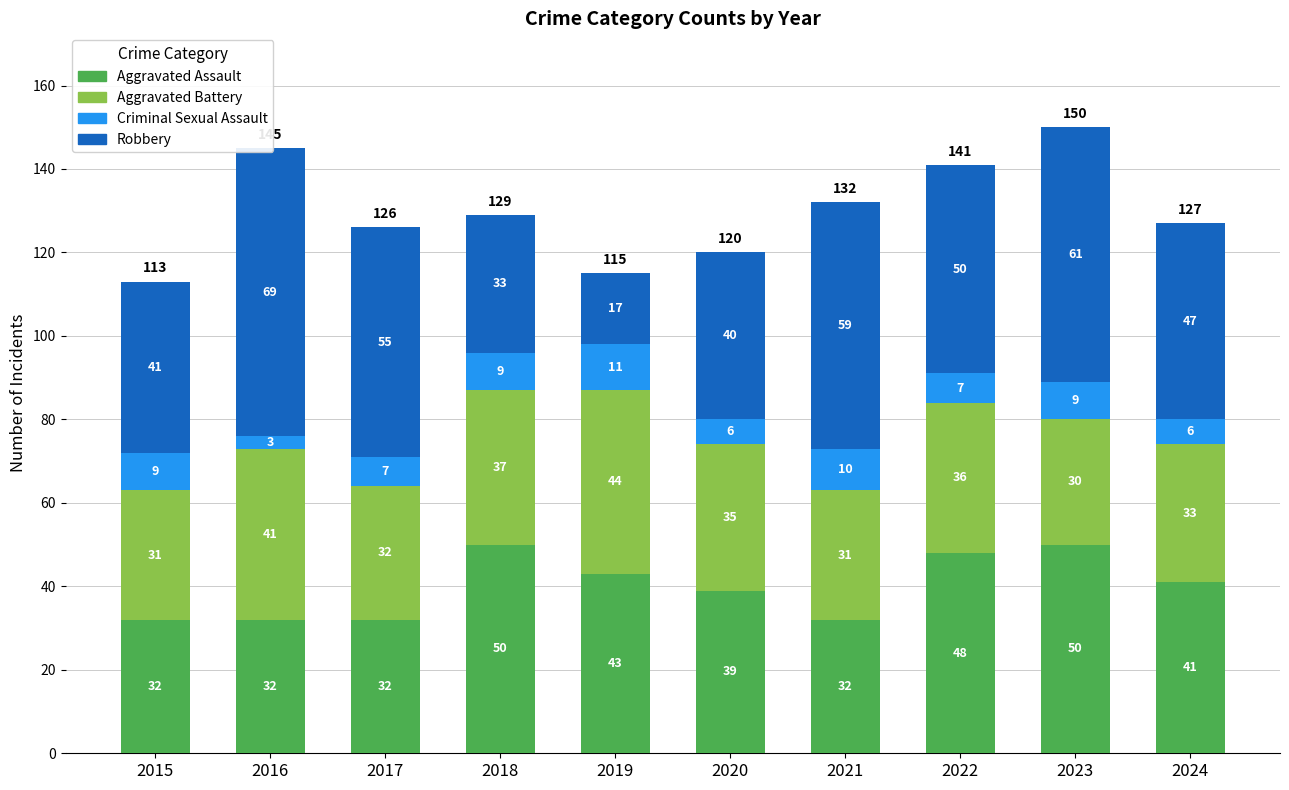

Rank the categories by Robbery value from highest to lowest.

2016, 2023, 2021, 2017, 2022, 2024, 2015, 2020, 2018, 2019